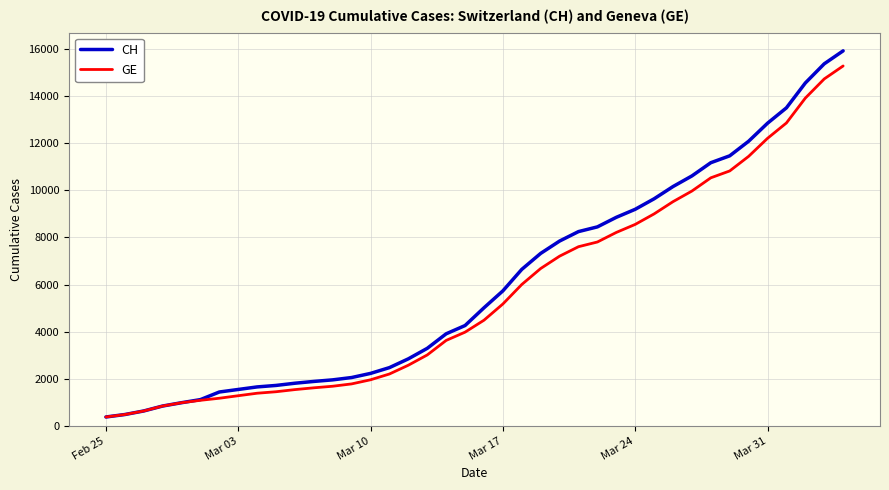

What is the average value of the GE series?

5641